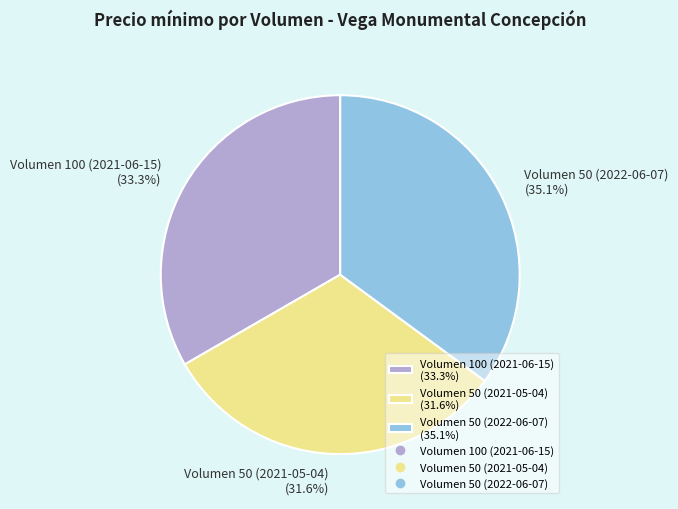

To the nearest percent, what is the average slice percentage?

33%